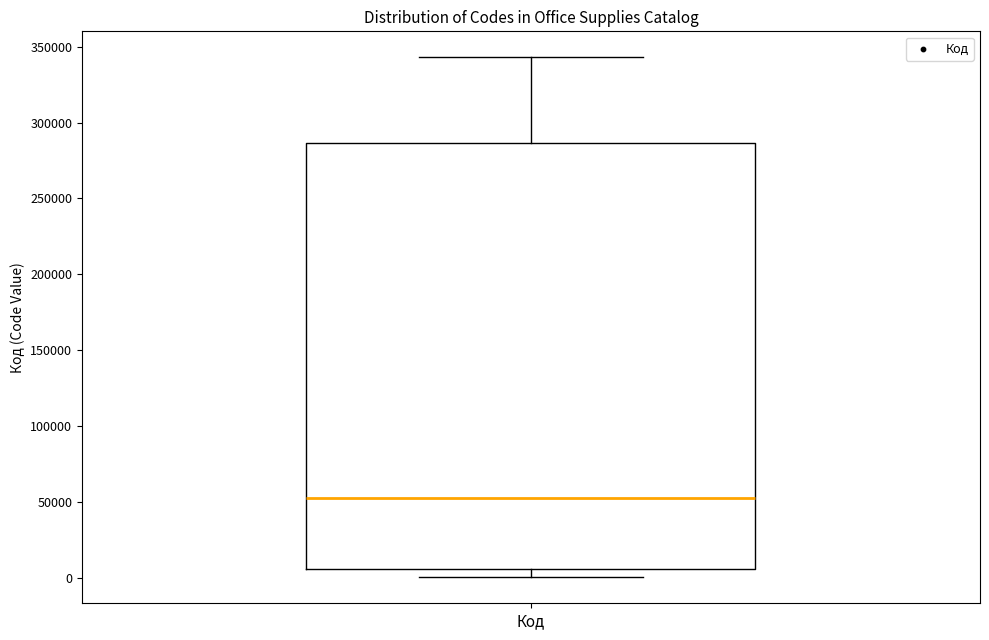

Where does the lower whisker of the box for Код end on the y-axis? The values are not printed on the chart, so give them approximately, as read against the axis.

0